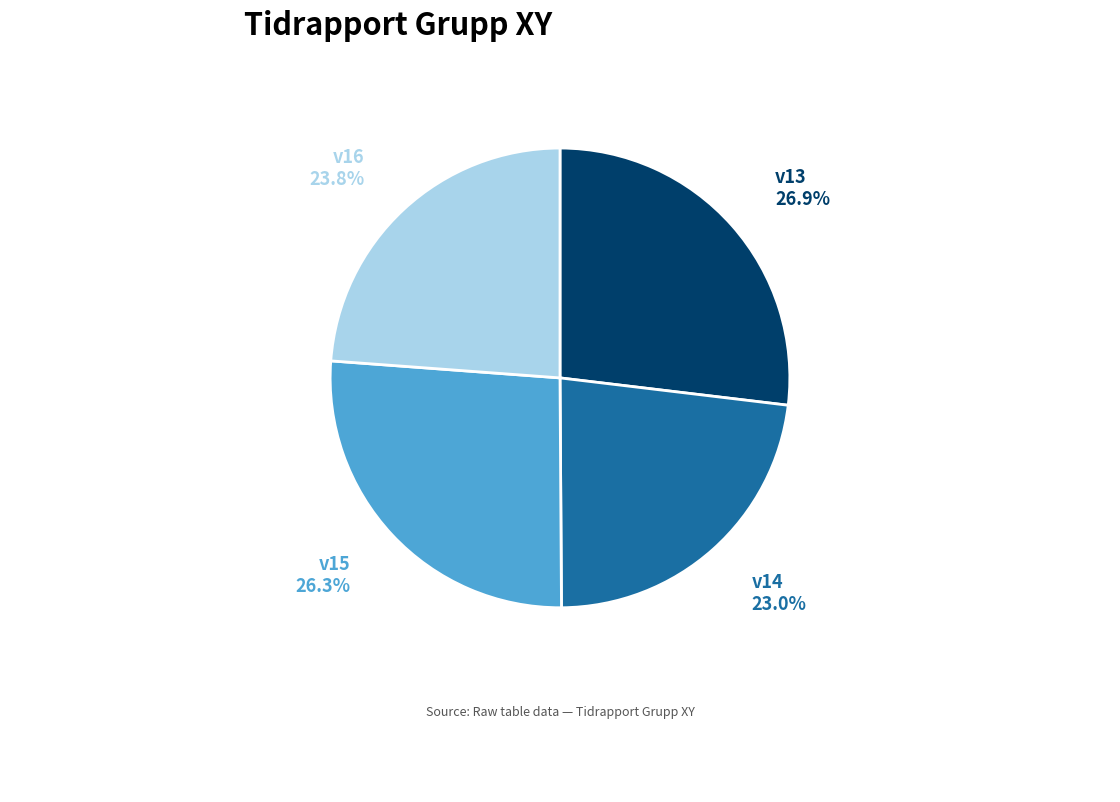

To the nearest percent, what is the difference between the v16 and v13 slice percentages?

3%